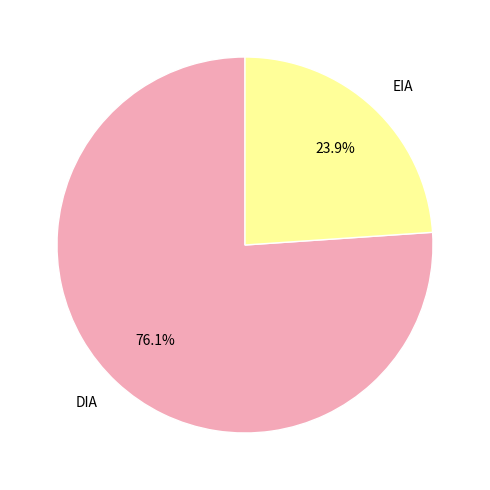

What percentage is the EIA slice, to the nearest percent?

24%